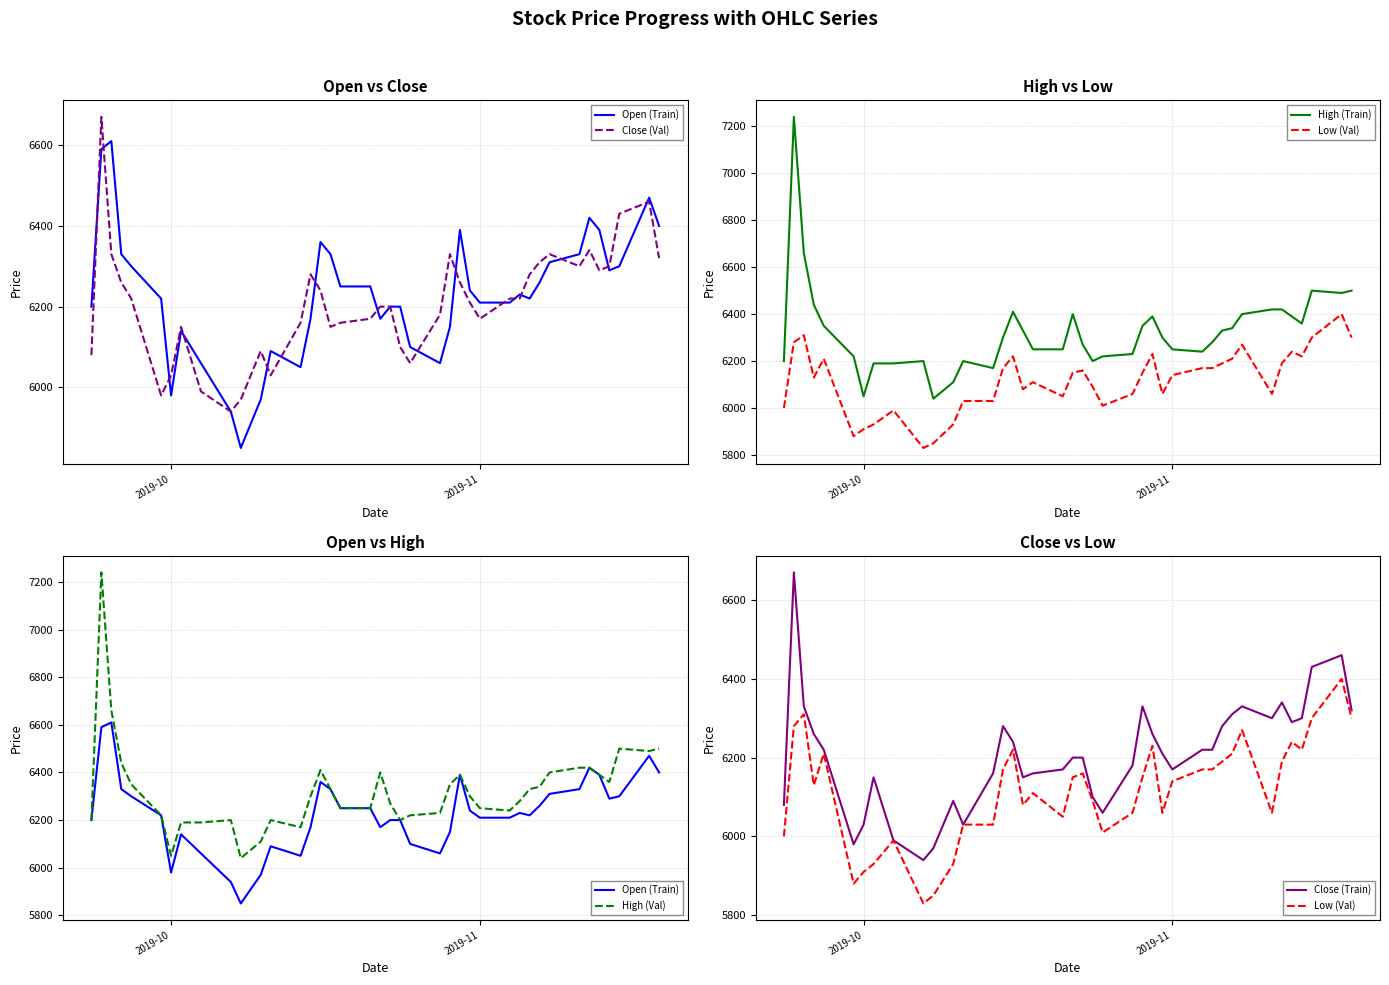

Reading left to right, extract all data points from this chart.

Open (Train): 6200	6590	6610	6330	6300	6220	5980	6140	6060	5940	5850	5970	6090	6050	6170	6360	6330	6250	6250	6170	6200	6200	6100	6060	6150	6390	6240	6210	6210	6230	6220	6260	6310	6330	6420	6390	6290	6300	6470	6400
Close (Val): 6080	6670	6330	6260	6220	5980	6030	6150	5990	5940	5970	6090	6030	6160	6280	6240	6150	6160	6170	6200	6200	6100	6060	6180	6330	6260	6210	6170	6220	6220	6280	6310	6330	6300	6340	6290	6300	6430	6460	6320
High (Train): 6200	7240	6660	6440	6350	6220	6050	6190	6190	6200	6040	6110	6200	6170	6300	6410	6330	6250	6250	6400	6270	6200	6220	6230	6350	6390	6300	6250	6240	6280	6330	6340	6400	6420	6420	6390	6360	6500	6490	6500
Low (Val): 6000	6280	6310	6130	6210	5880	5910	5930	5990	5830	5850	5930	6030	6030	6170	6220	6080	6110	6050	6150	6160	6090	6010	6060	6150	6230	6060	6140	6170	6170	6190	6210	6270	6060	6190	6240	6220	6300	6400	6300
High (Val): 6200	7240	6660	6440	6350	6220	6050	6190	6190	6200	6040	6110	6200	6170	6300	6410	6330	6250	6250	6400	6270	6200	6220	6230	6350	6390	6300	6250	6240	6280	6330	6340	6400	6420	6420	6390	6360	6500	6490	6500
Close (Train): 6080	6670	6330	6260	6220	5980	6030	6150	5990	5940	5970	6090	6030	6160	6280	6240	6150	6160	6170	6200	6200	6100	6060	6180	6330	6260	6210	6170	6220	6220	6280	6310	6330	6300	6340	6290	6300	6430	6460	6320